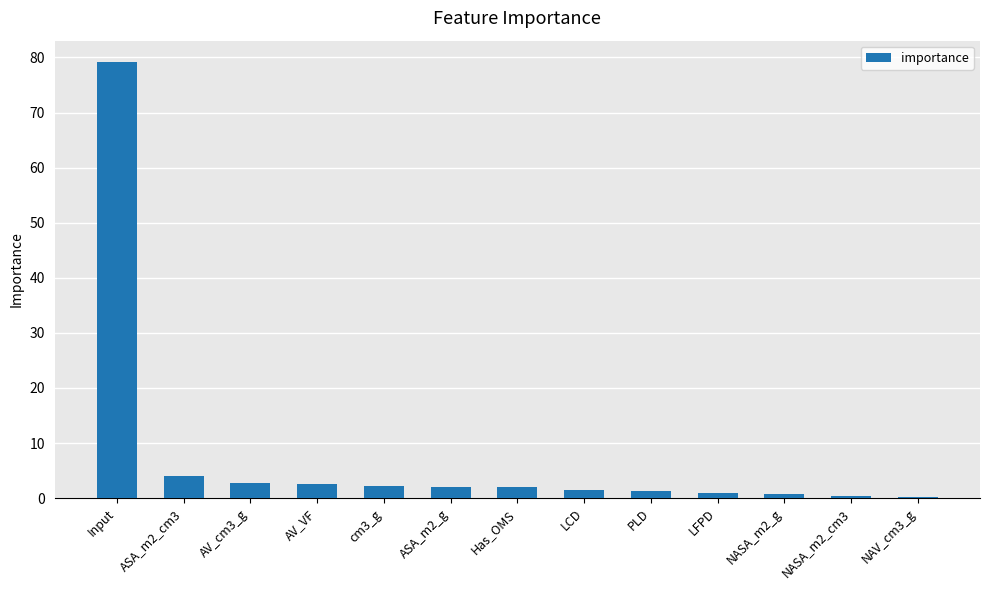

At which category does the chart reach its peak across all series?

Input